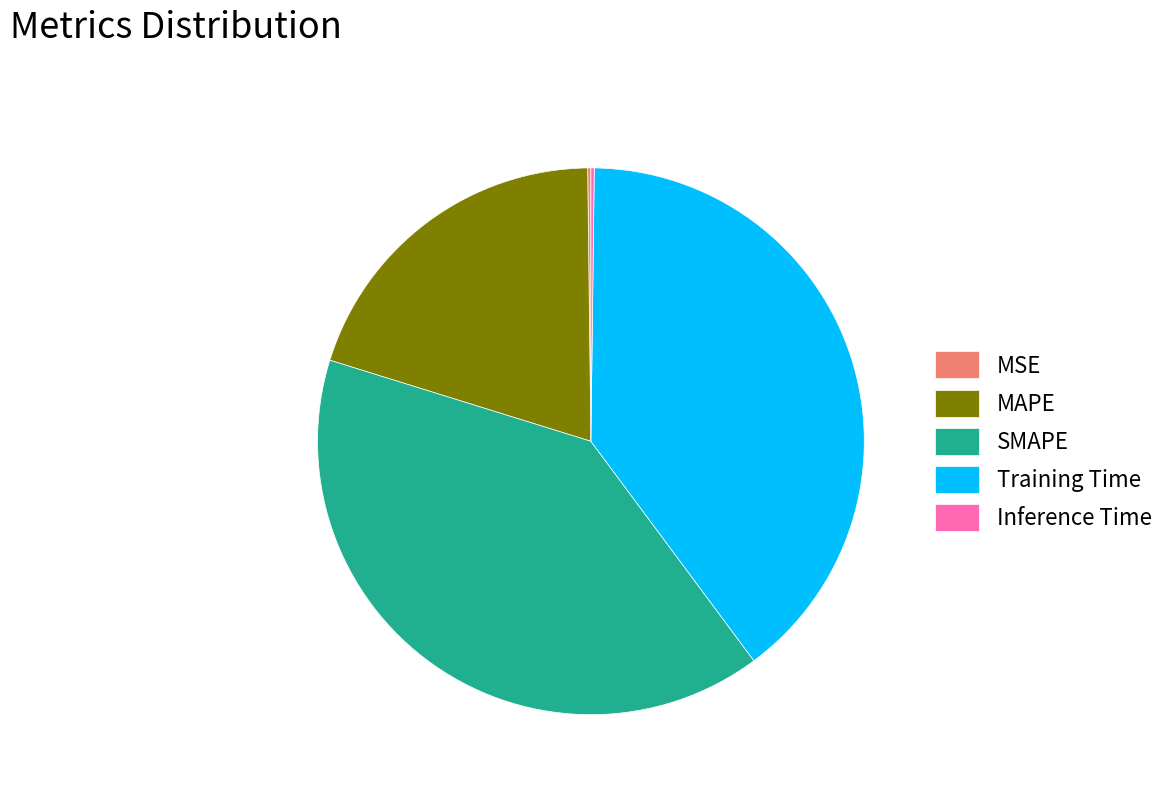

True or false: MAPE accounts for 20% of the total.

True